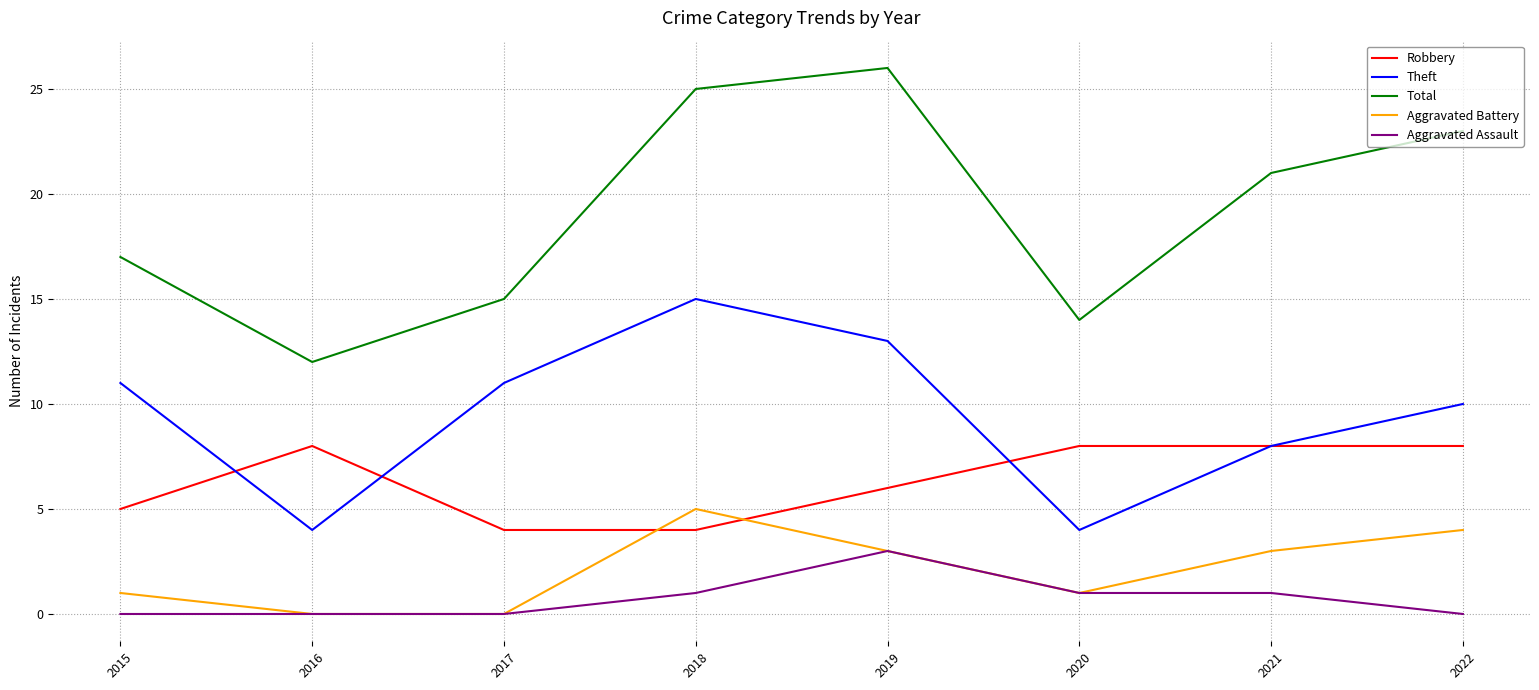

What is the difference between the highest and lowest values at 2019?

23